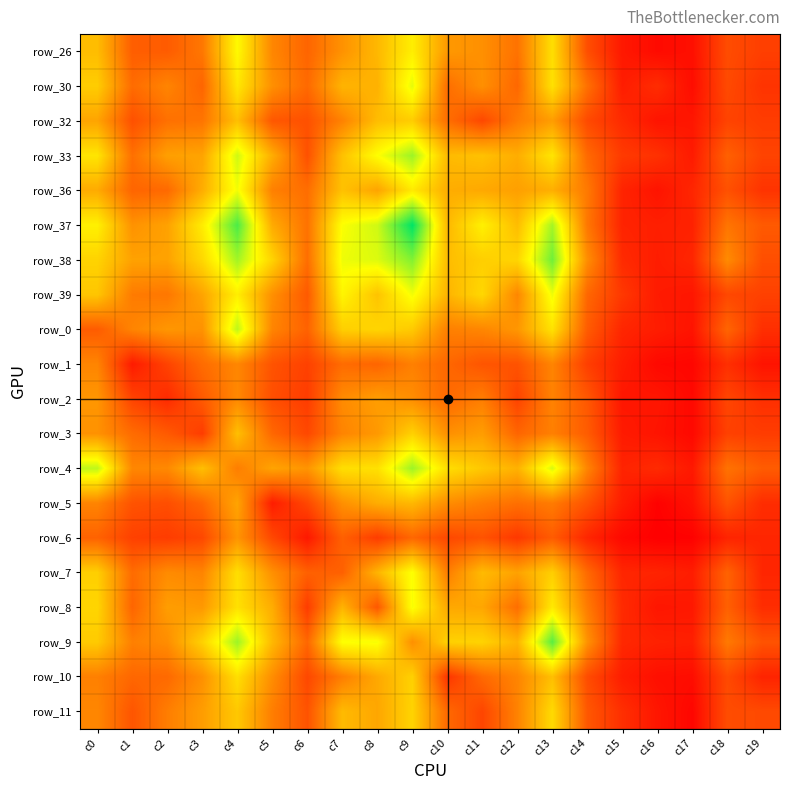

How many series are shown in this chart?

20